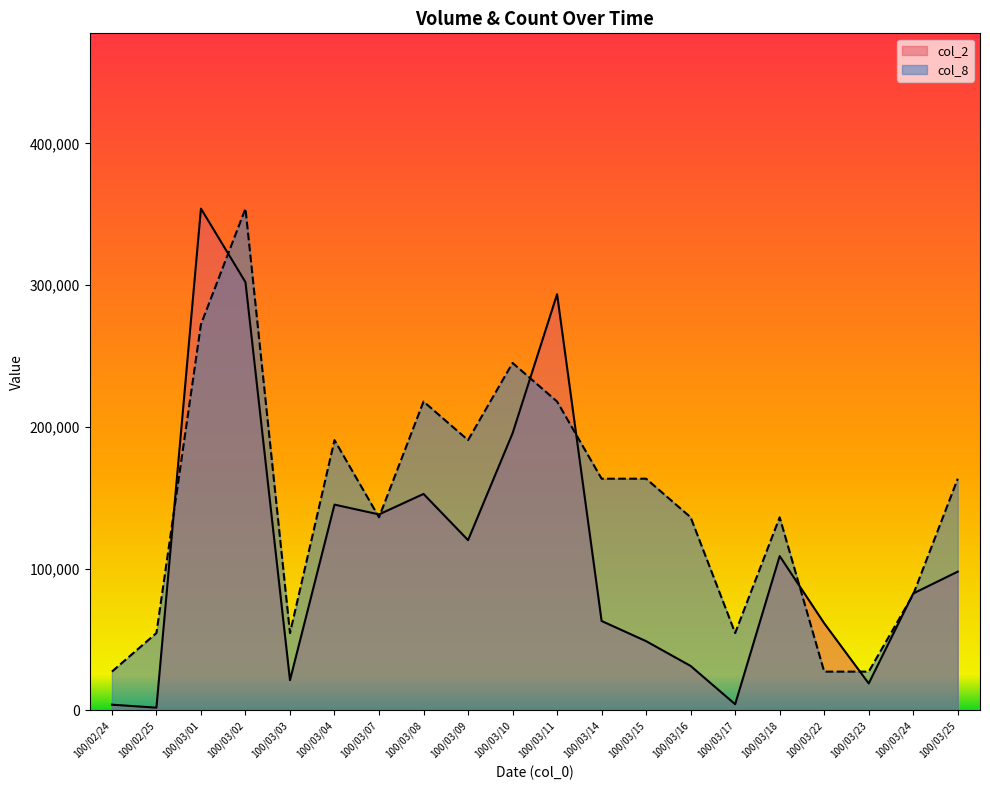

Where is the first local minimum for col_2?

100/02/25